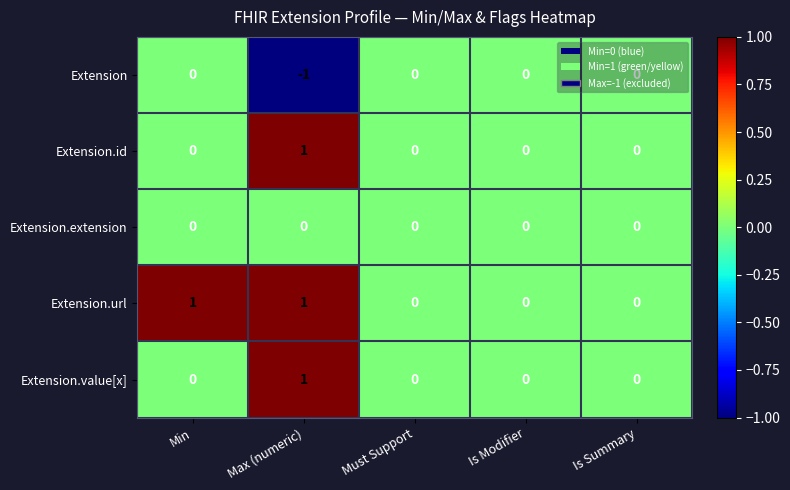

True or false: Extension has a value of 0 at Max (numeric).

False